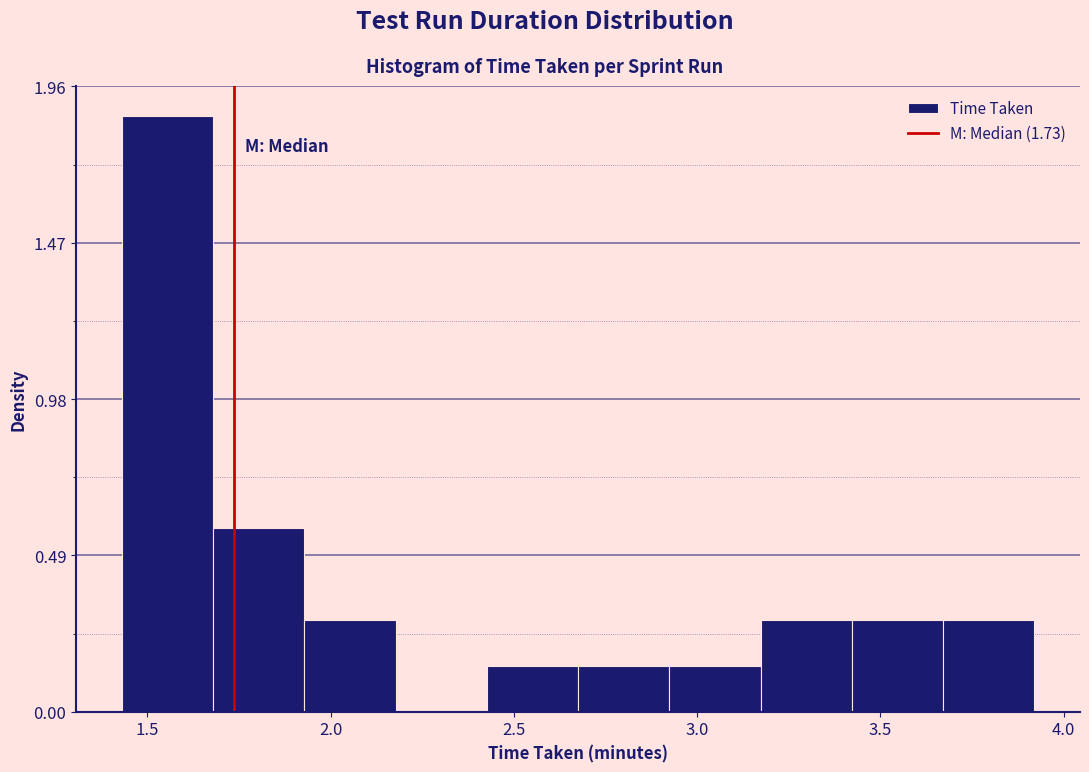

Over which range of the x-axis is the bar tallest?

1.45 to 1.70